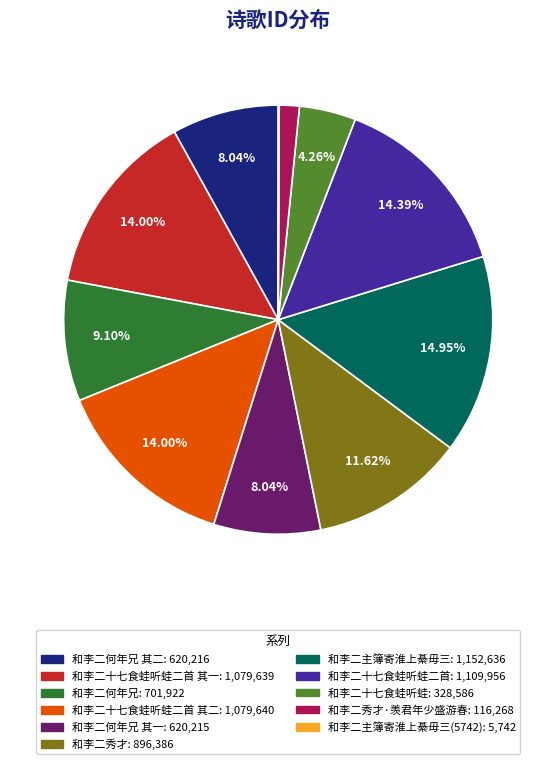

Is there a majority slice in this chart?

No